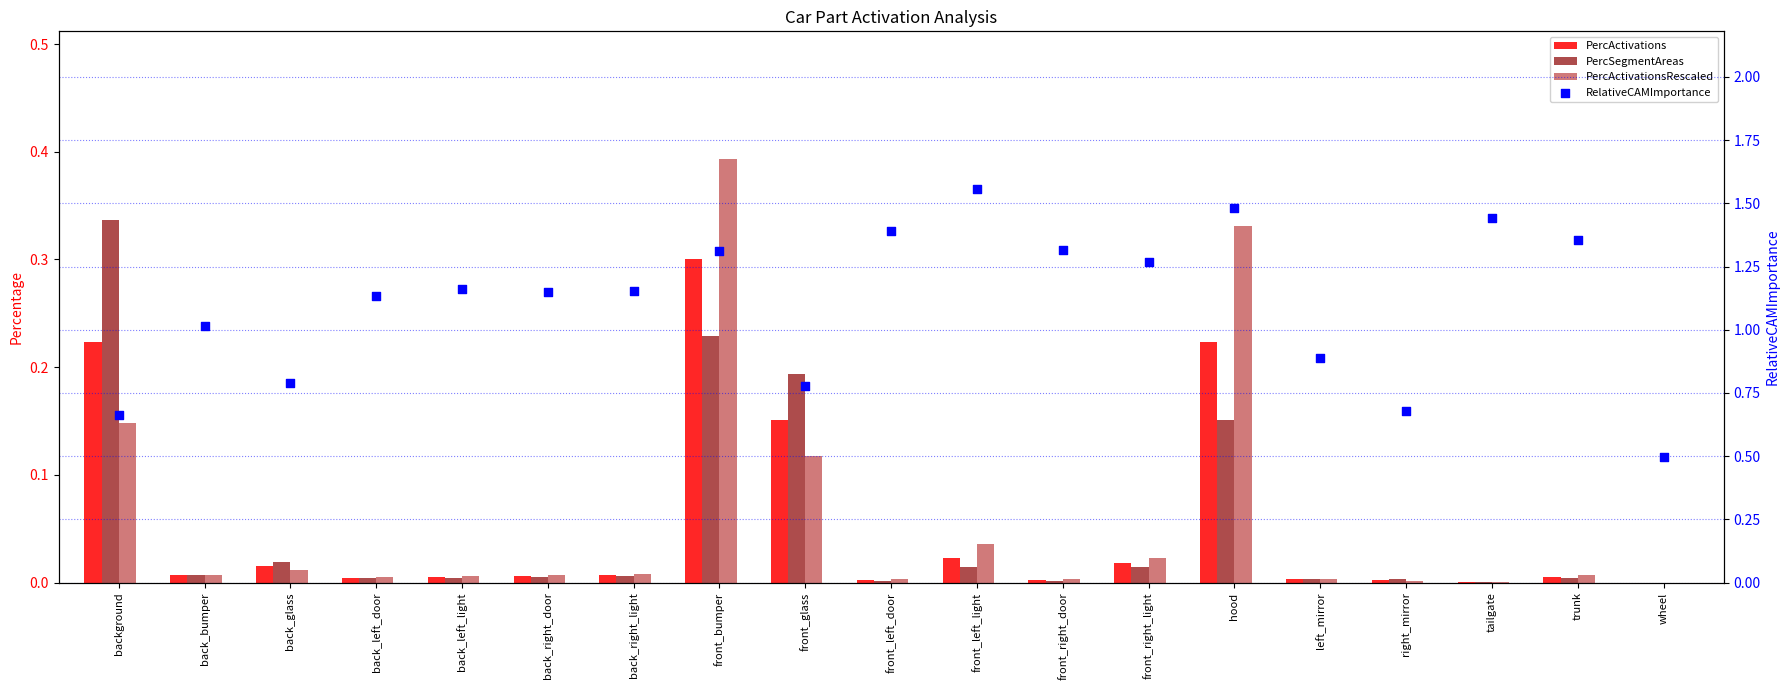

At which category is the sum across all series the highest?

front_bumper